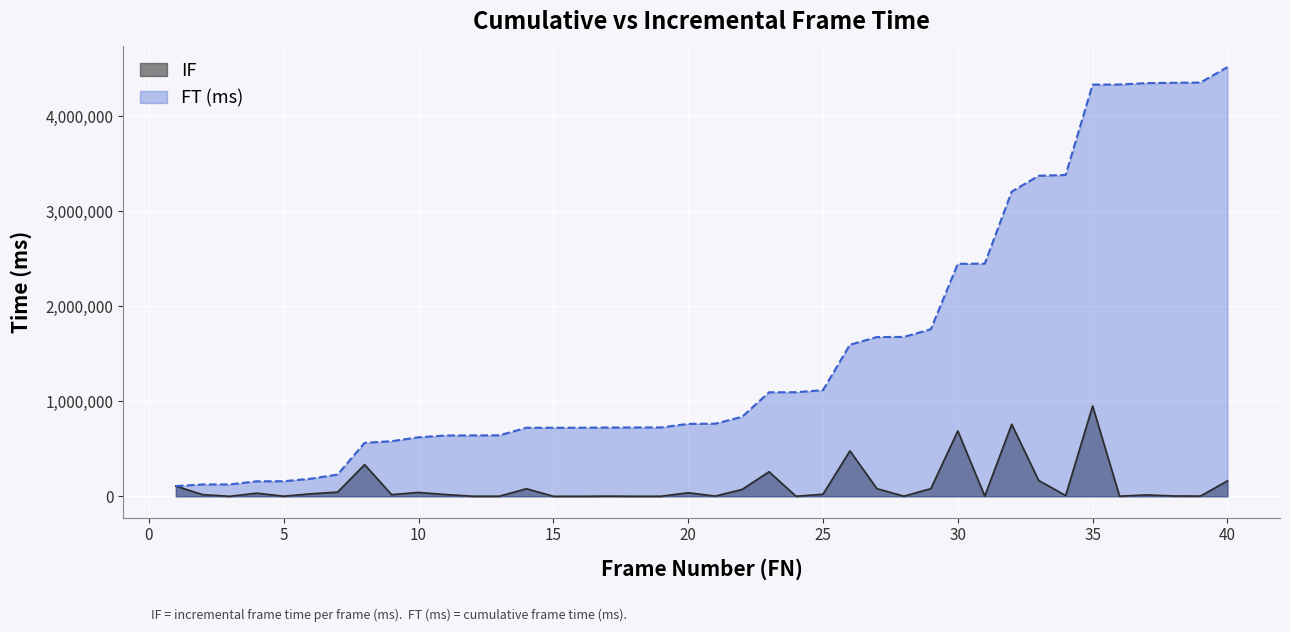

True or false: FT (ms) and IF cross at least once.

False